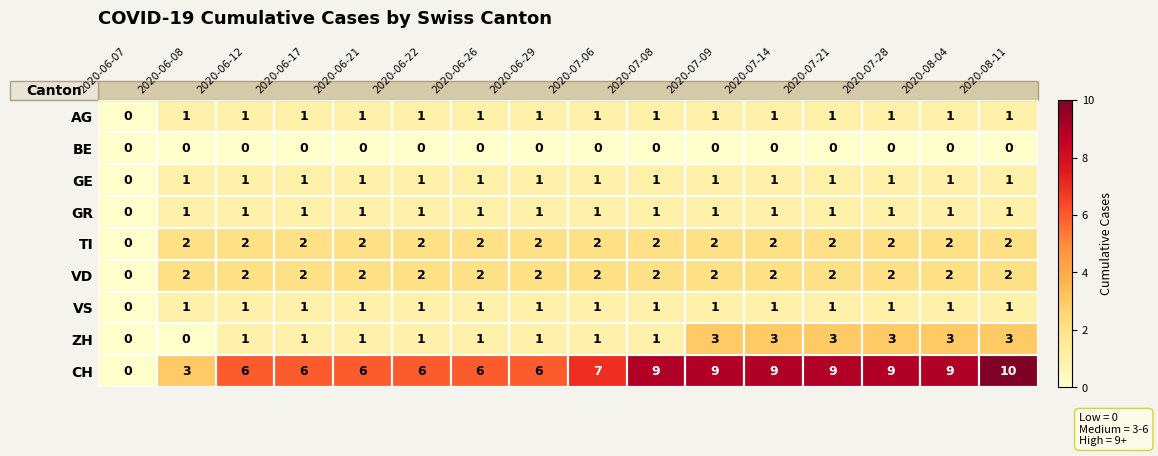

Which series has the widest spread of values?

CH